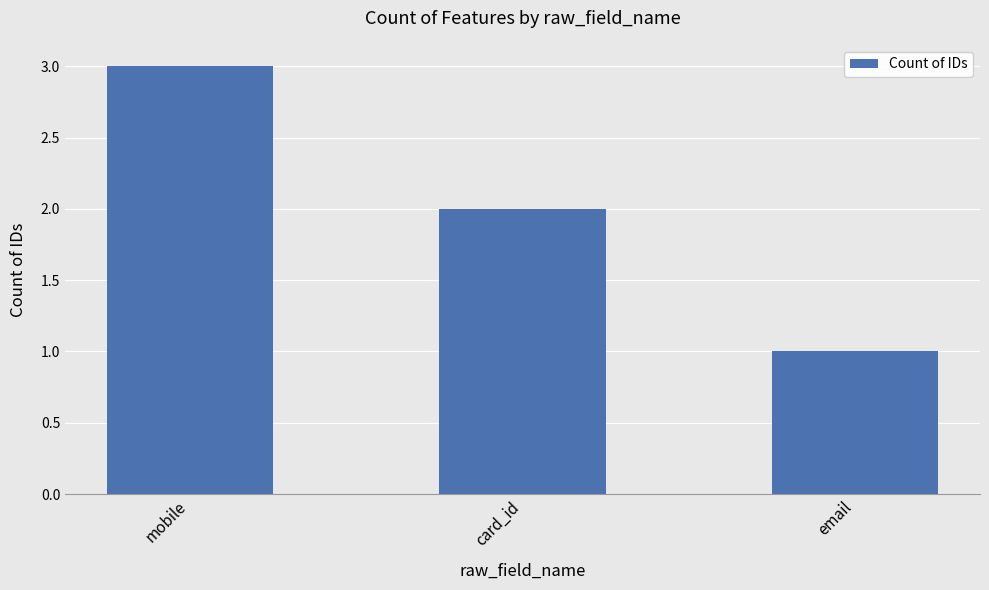

Approximately how many times larger is the value at card_id compared to mobile?

0.7